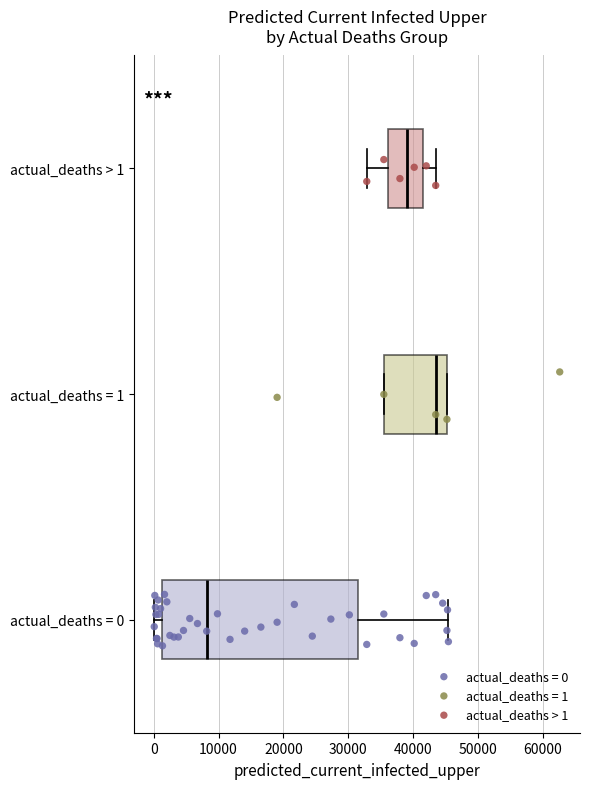

Where does the left whisker of the box for actual_deaths = 0 end on the x-axis? The values are not printed on the chart, so give them approximately, as read against the axis.

0